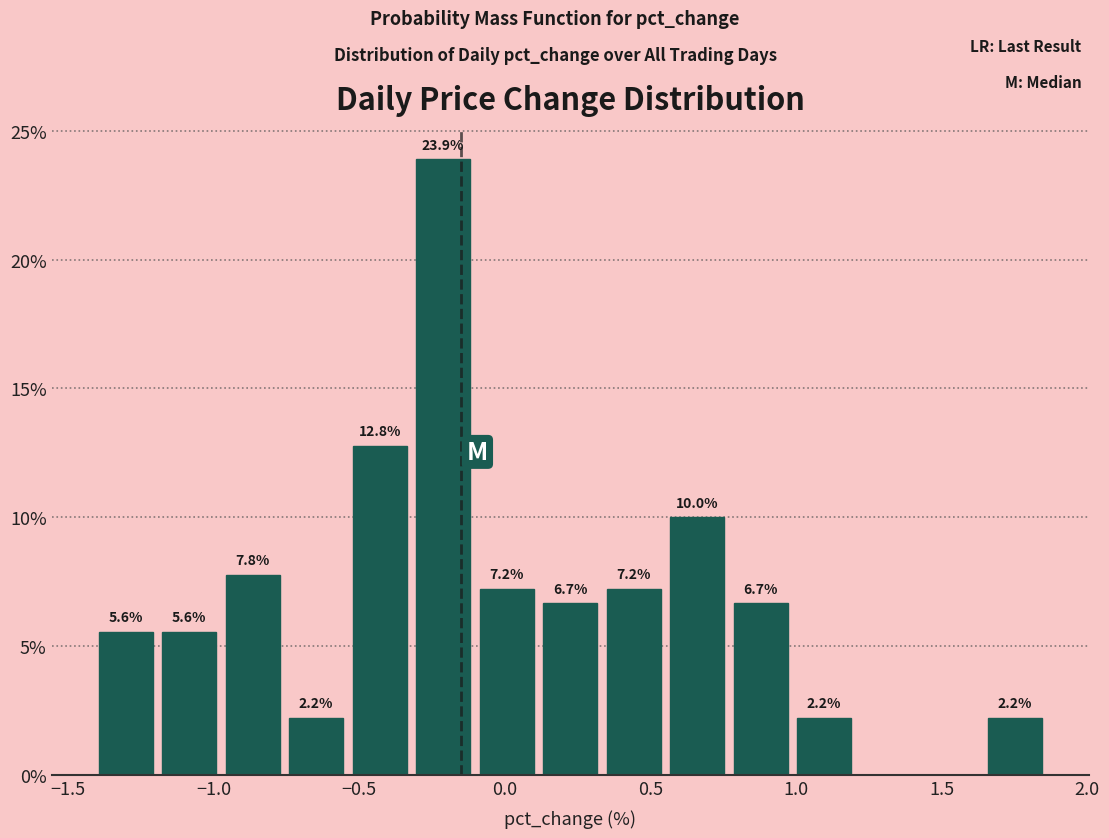

Over which range of the x-axis is the bar tallest?

-0.30 to -0.10